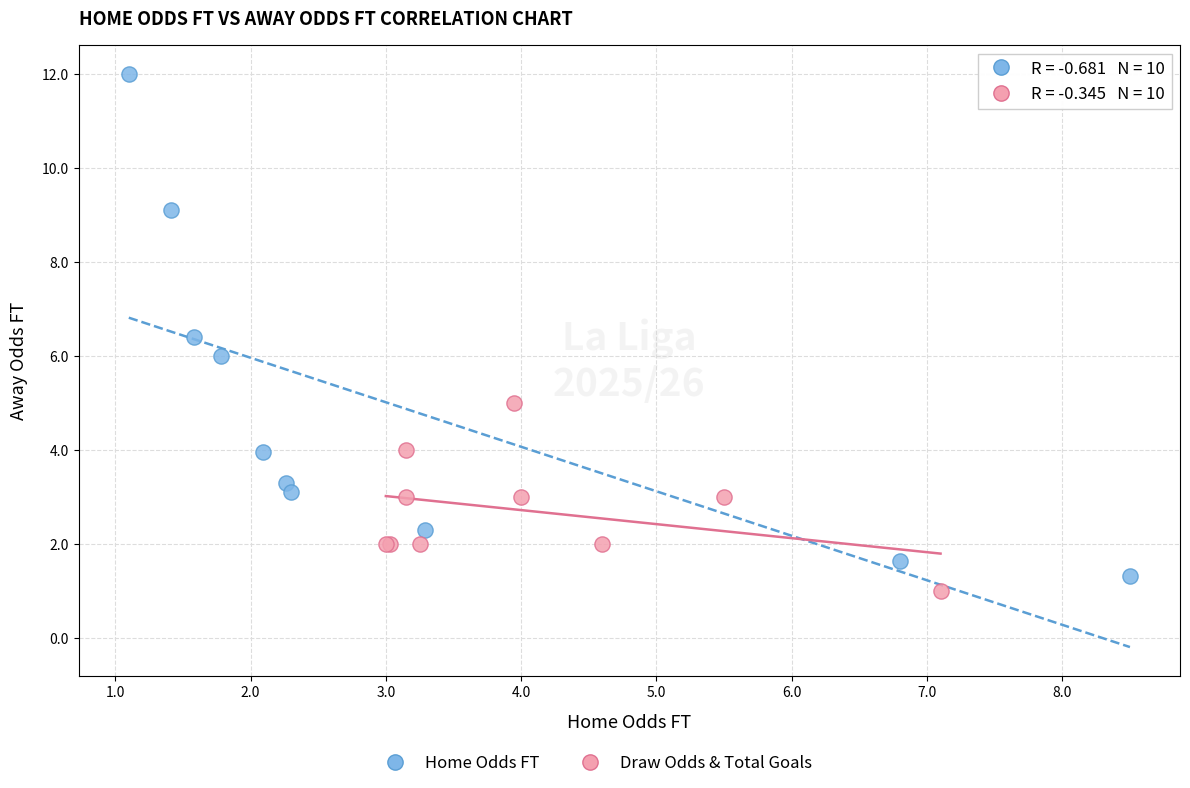

Which series contains the highest Y value?

Home Odds FT